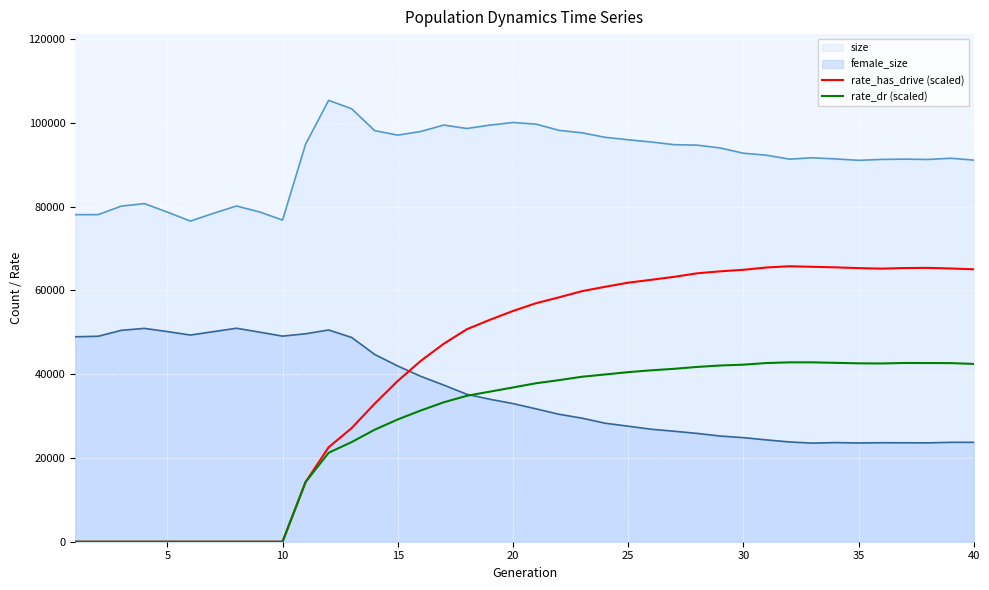

How many interior local valleys does the rate_dr (scaled) series have?

1